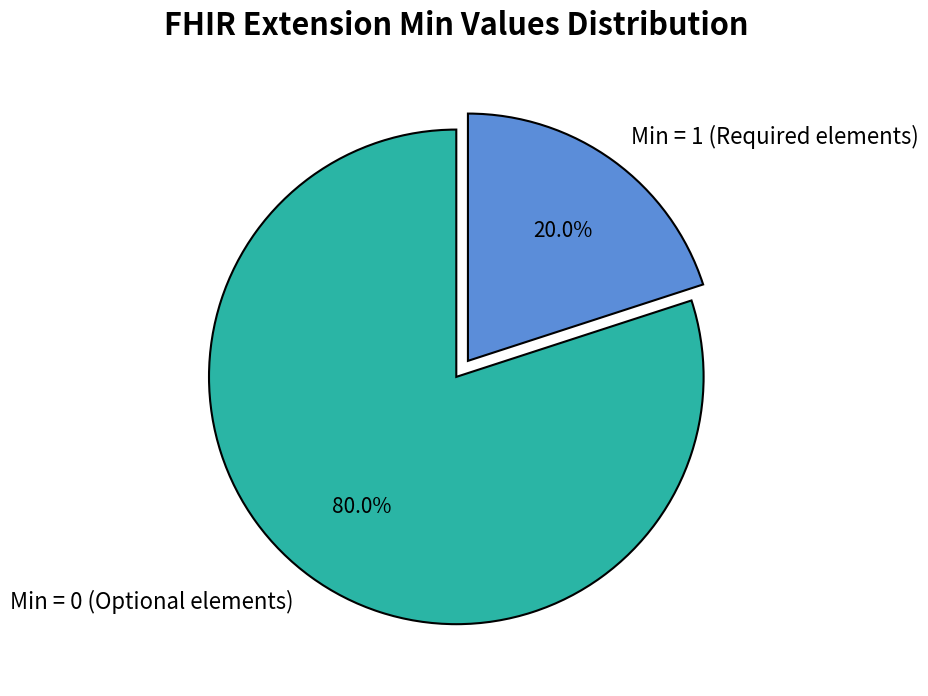

Between Min = 0 (Optional elements) and Min = 1 (Required elements), which is larger?

Min = 0 (Optional elements)